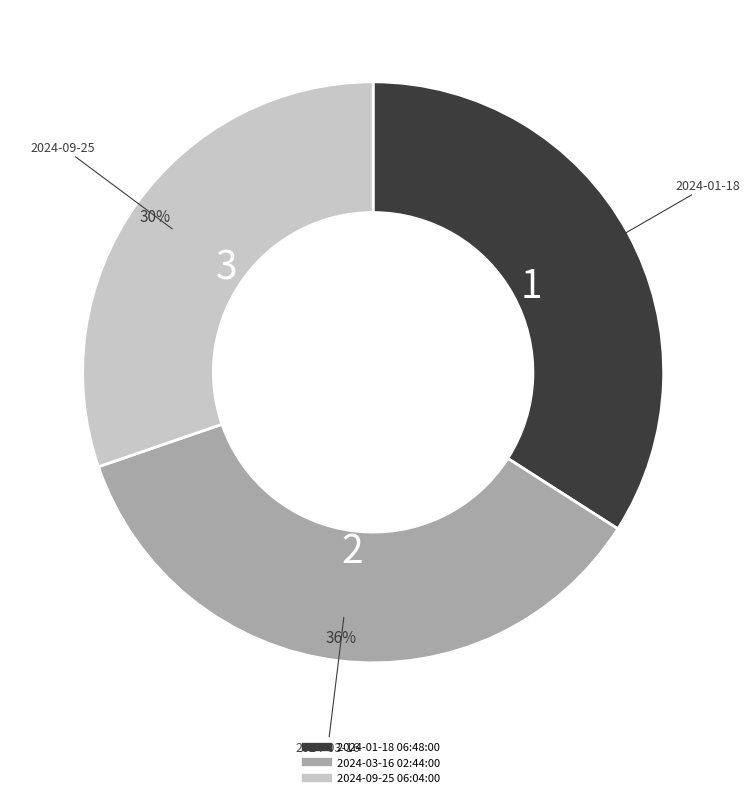

Is there a majority slice in this chart?

No